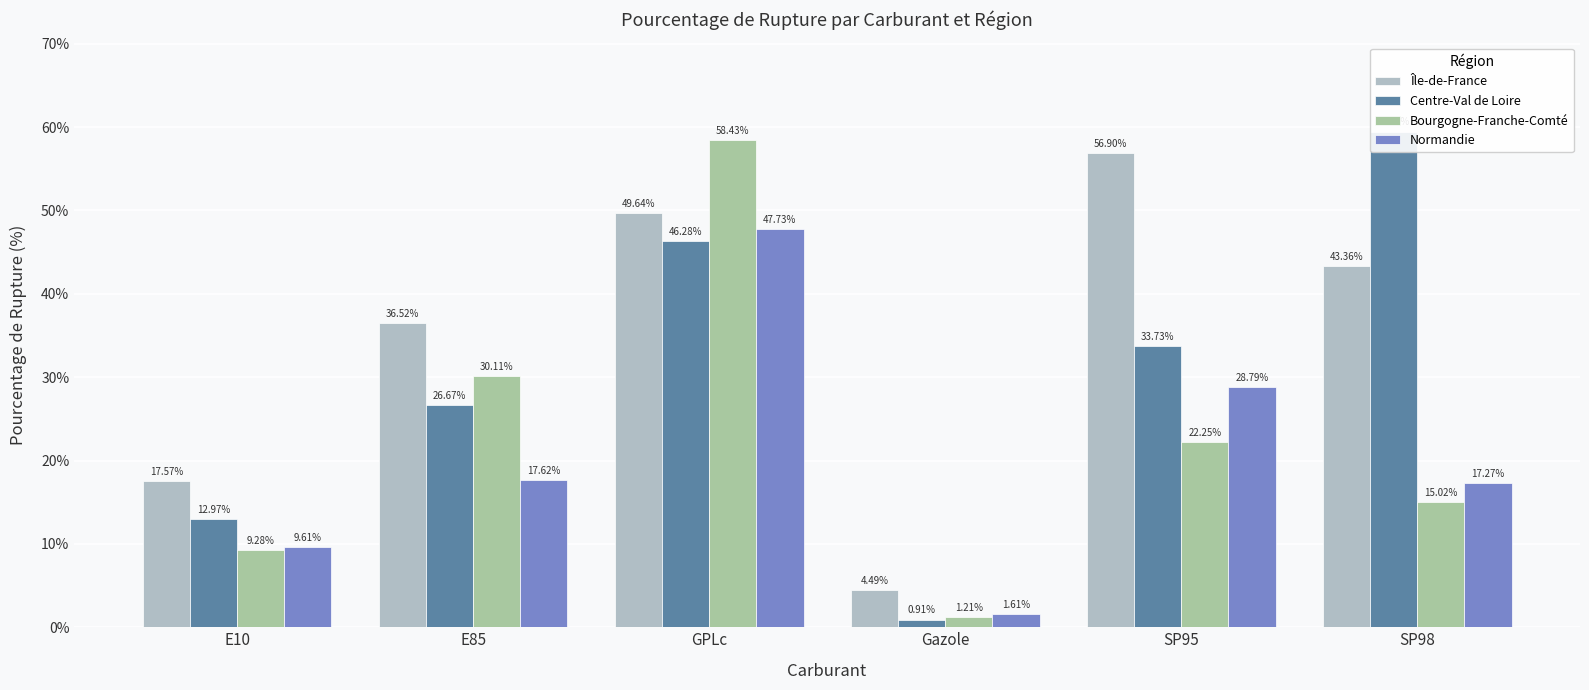

At which label does Centre-Val de Loire reach its peak?

SP98